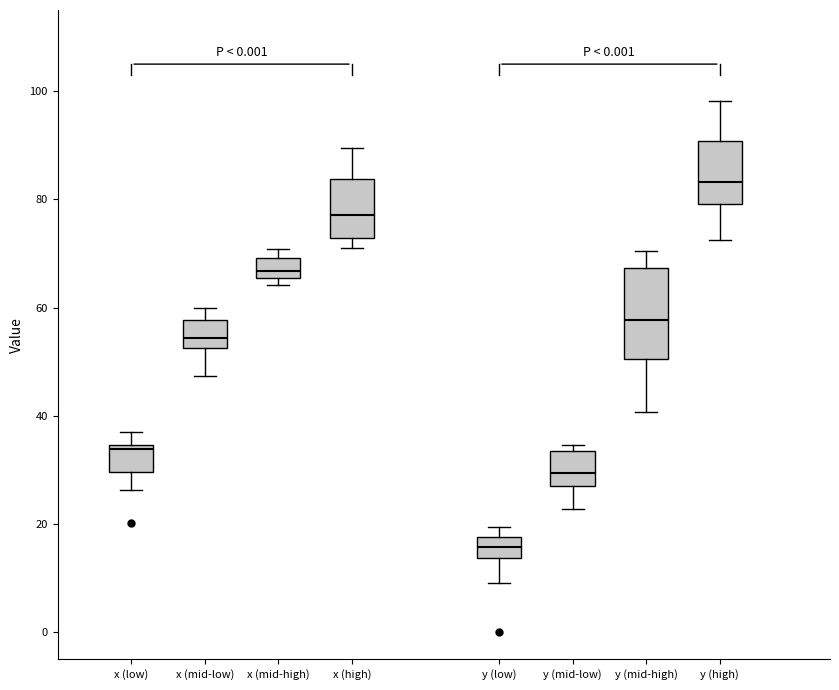

Comparing the boxes themselves (not the whiskers), which one is the tallest?

y (mid-high)